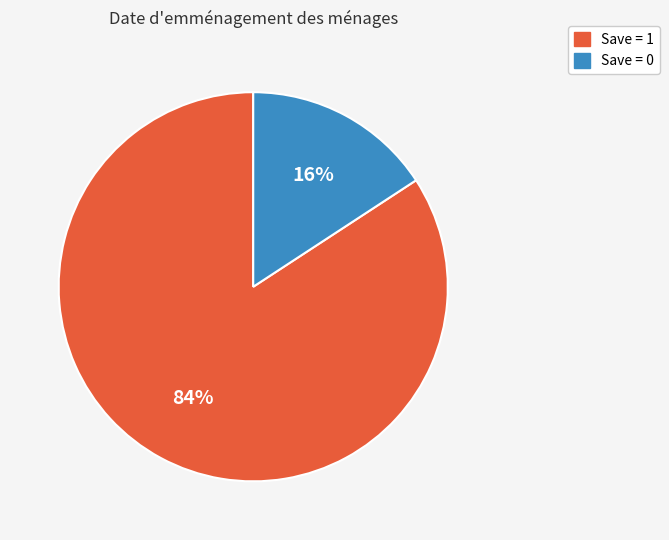

To the nearest percent, what is the difference between the largest and smallest slice percentages?

68%